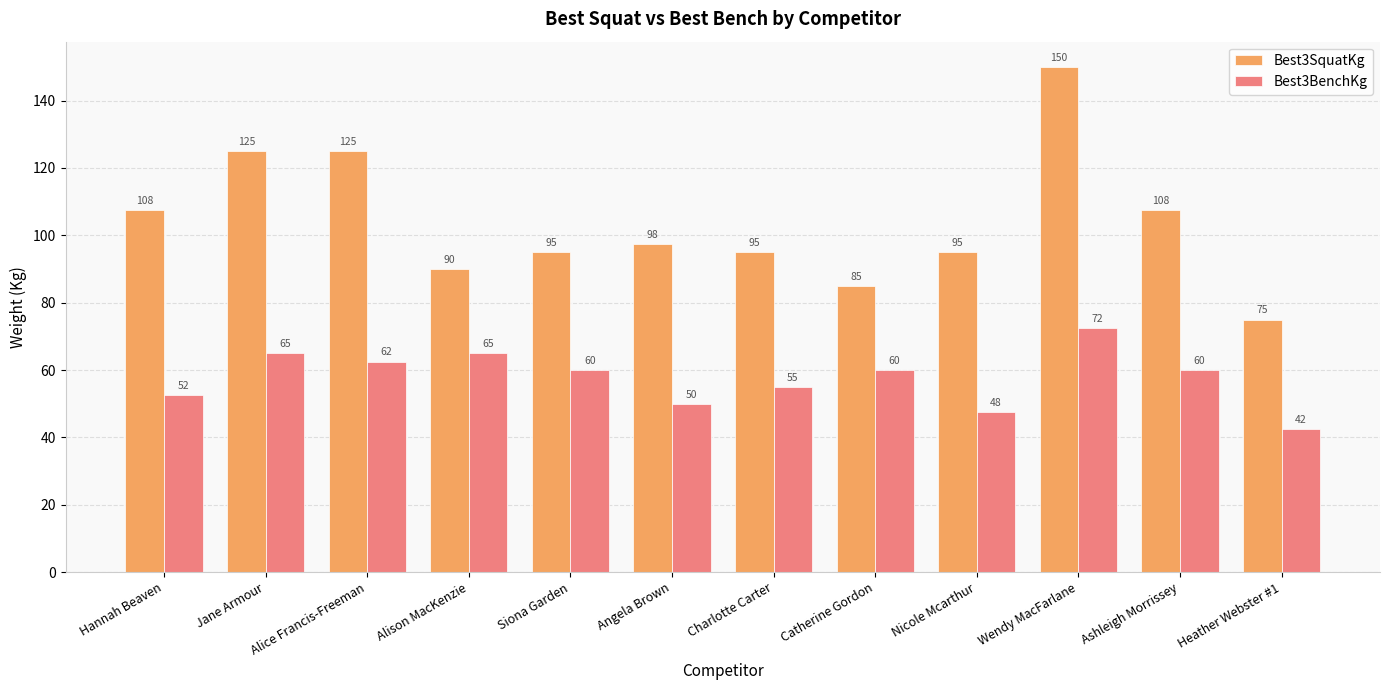

List the series in order of their peak value, highest first.

Best3SquatKg, Best3BenchKg